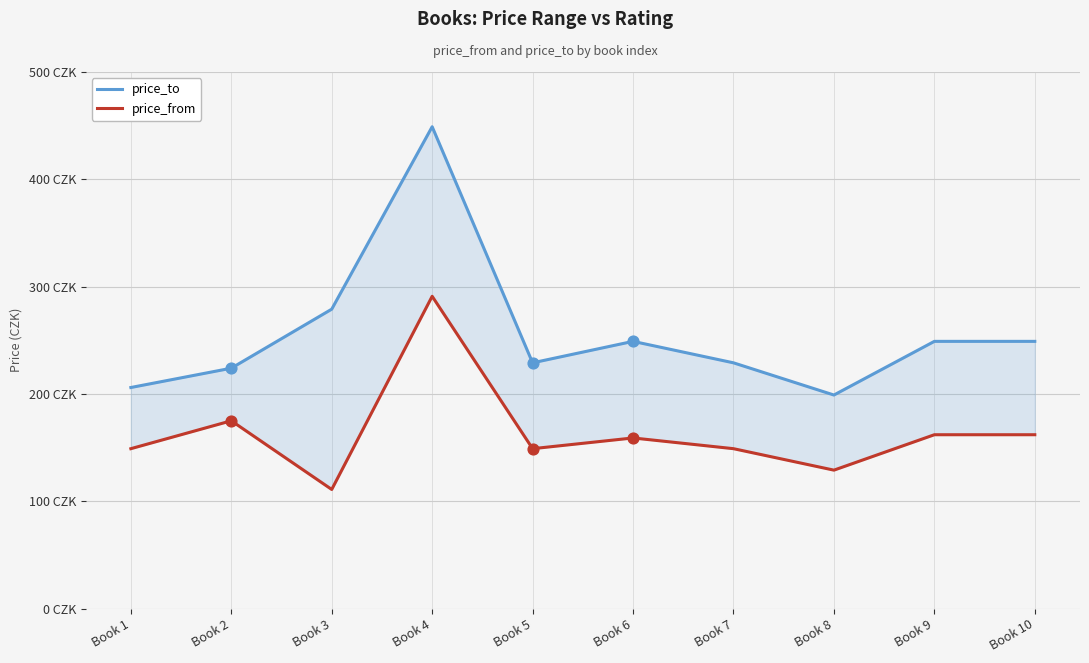

At which category is the sum across all series the highest?

Book 4